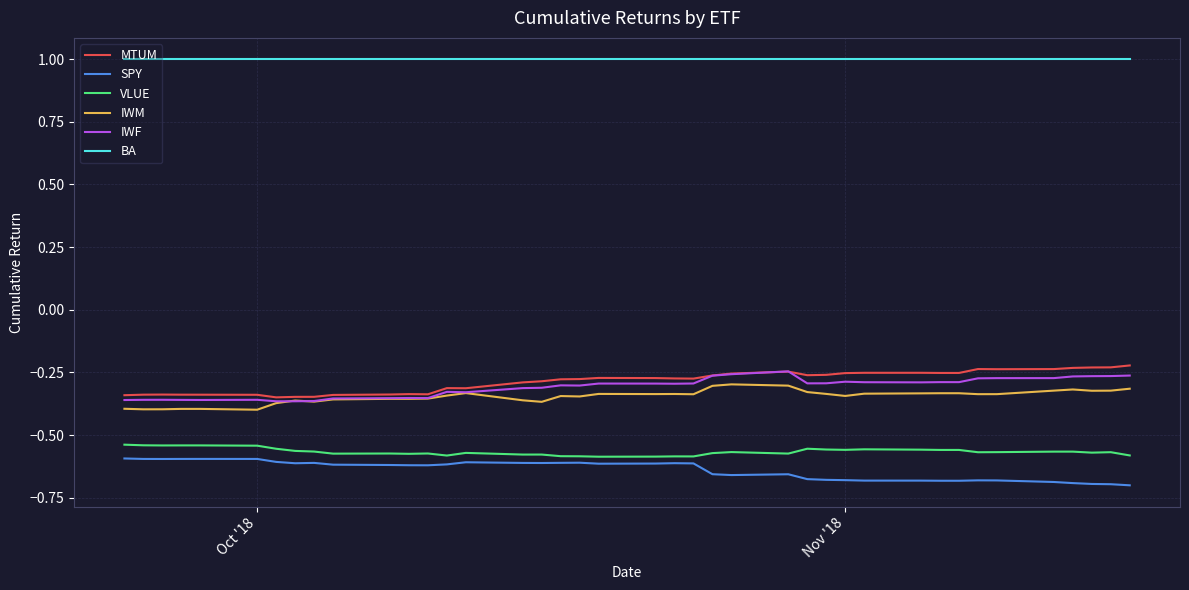

True or false: SPY and IWM intersect in this chart.

False